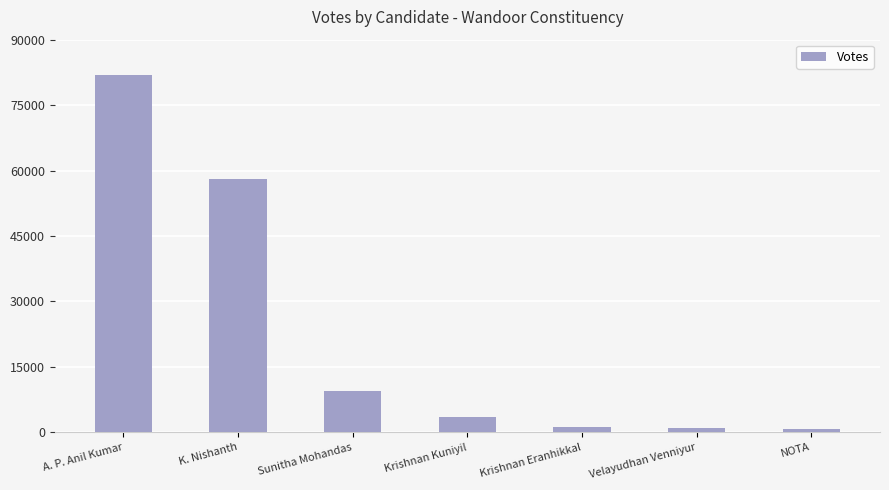

What position from the left is Velayudhan Venniyur?

6